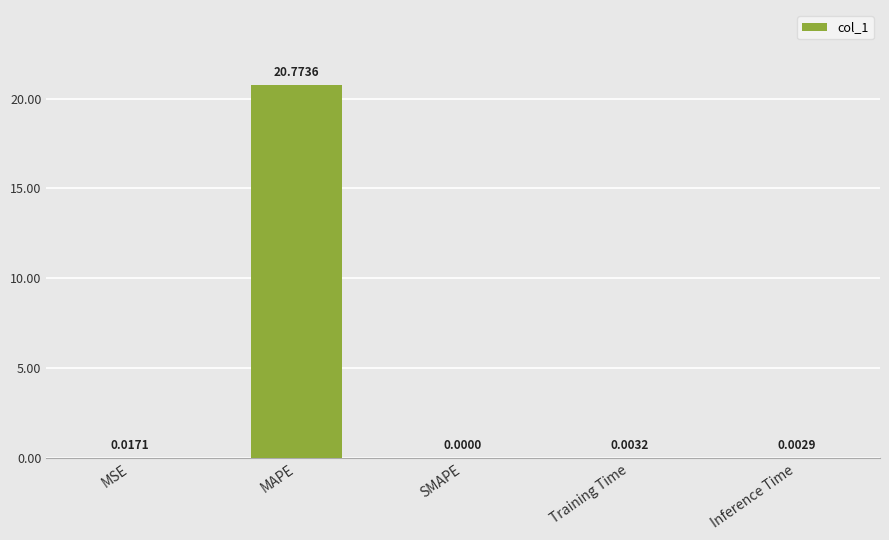

What is the change in value from MSE to MAPE?

+20.8